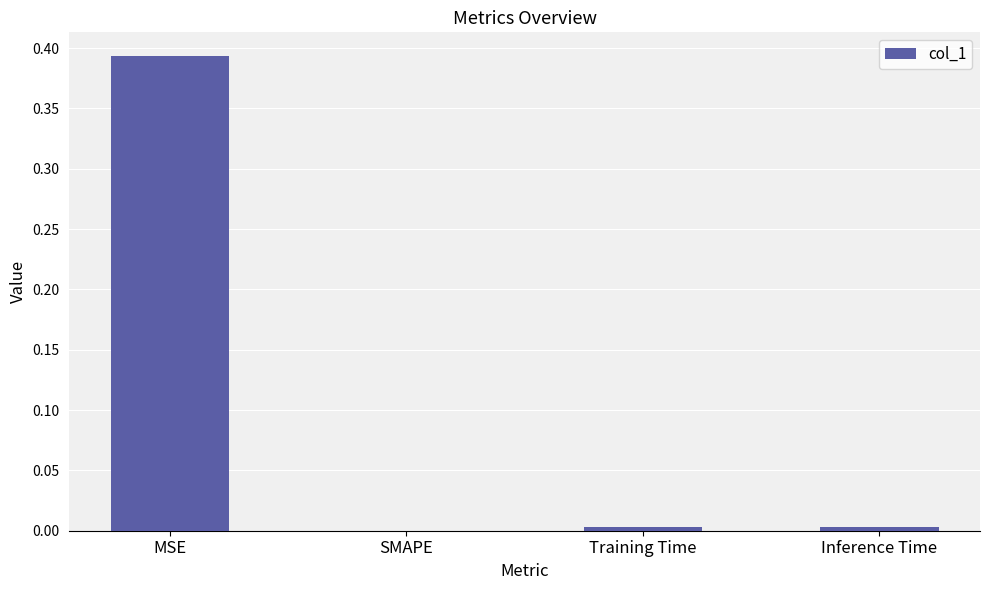

Are the bars horizontal?

No